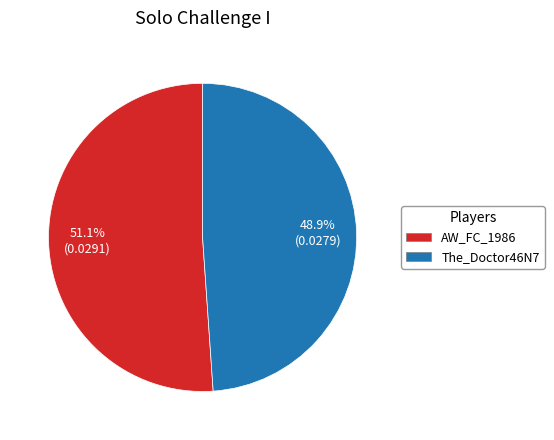

Count the number of slices in the pie.

2